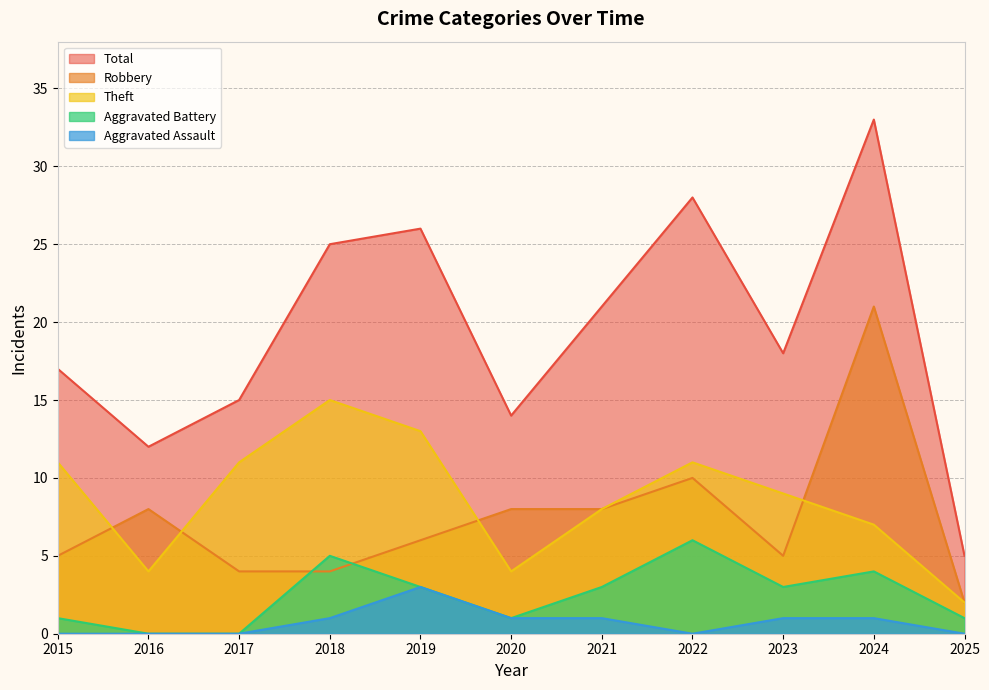

Between 2018 and 2025, which series saw the biggest shift?

Total